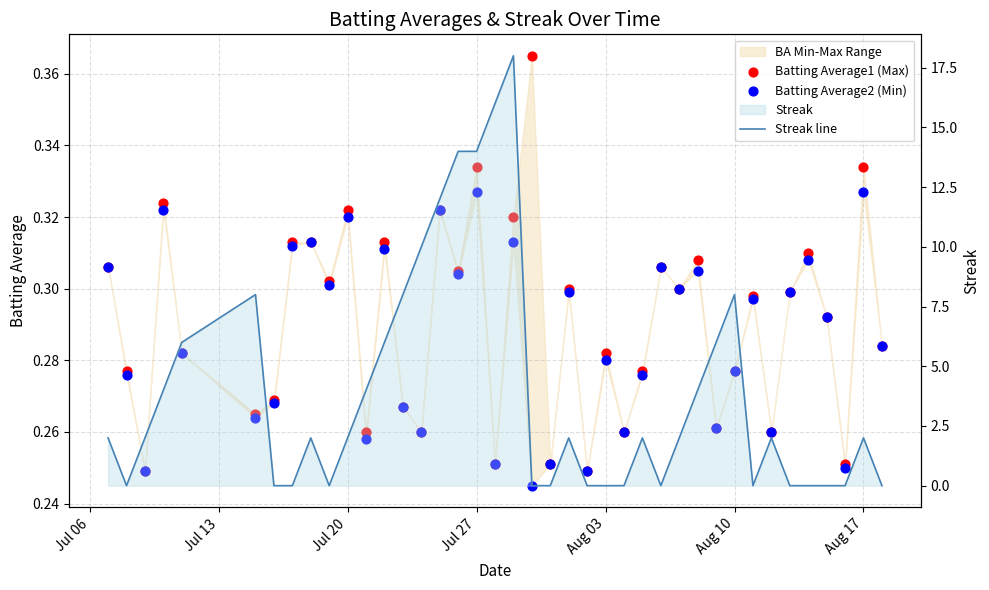

Which series has the widest spread of Y values?

Streak line